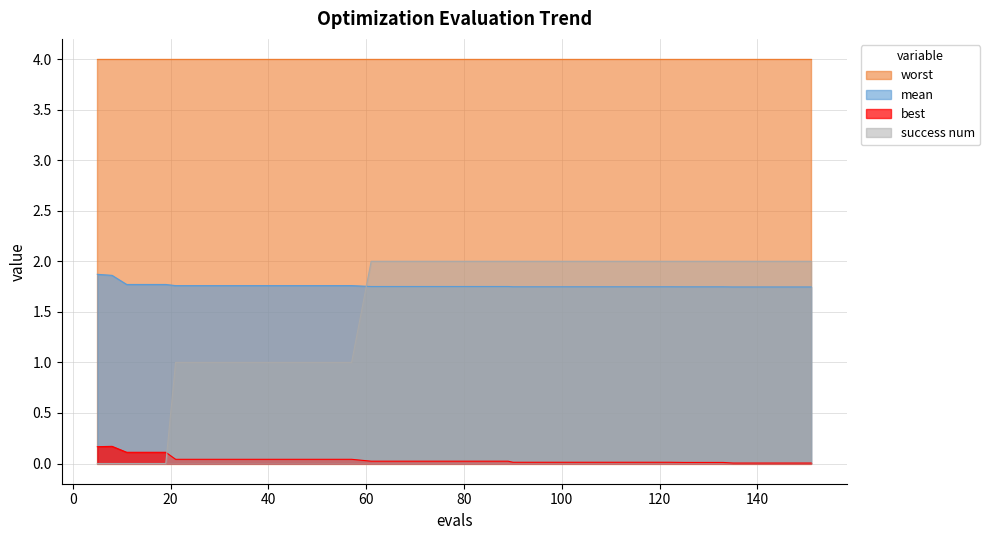

True or false: success num has a value of 1.6 at 53.

False